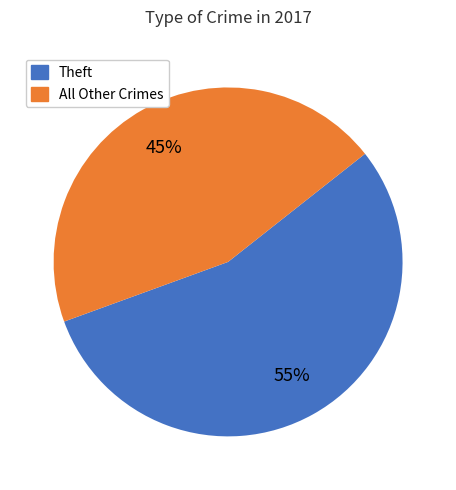

Is the sum of All Other Crimes and Theft greater than half?

Yes